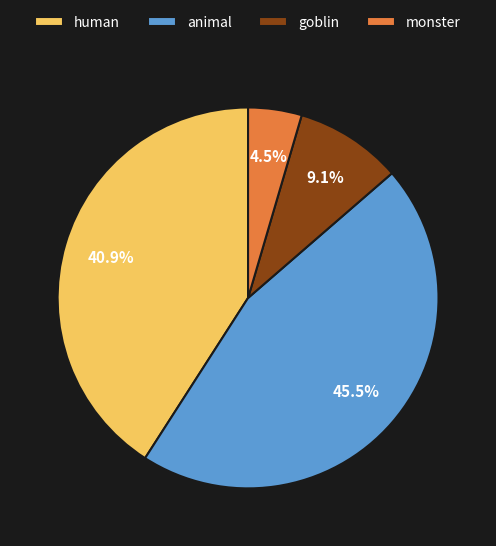

Do goblin and animal together represent more than half of the pie?

Yes